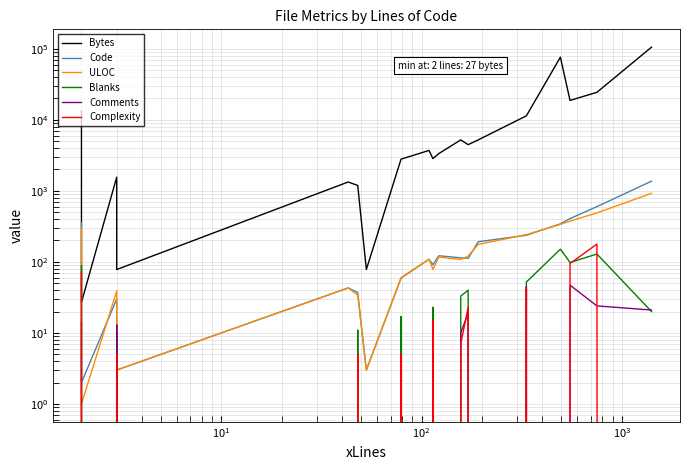

In ULOC, how many points are higher than both neighbors (excluding endpoints)?

4